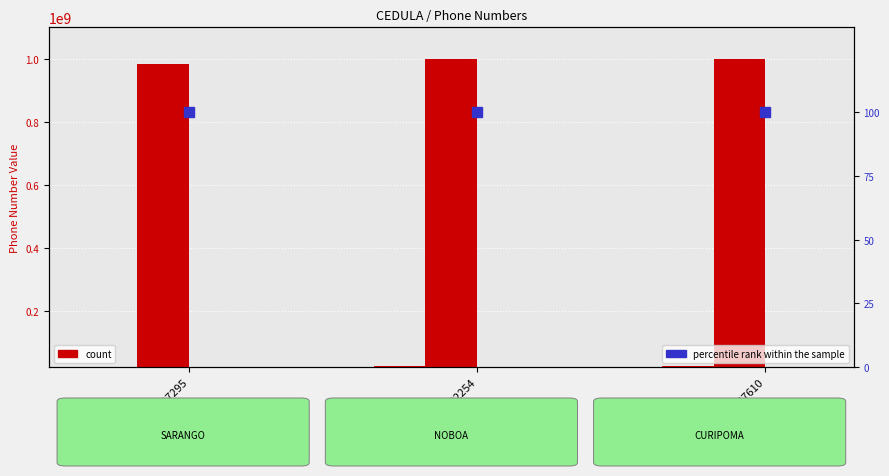

What is the sum of all Telefono2 values?

2981667119